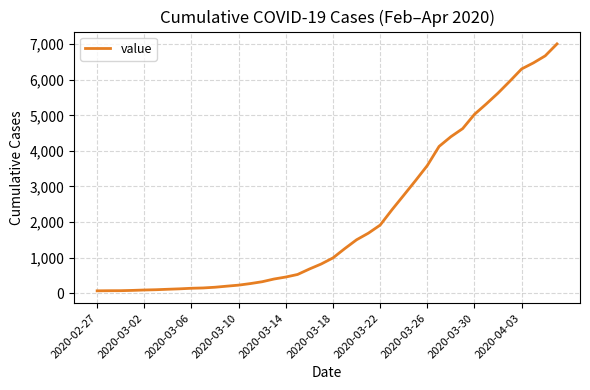

What is the difference between the maximum and minimum values?

6944